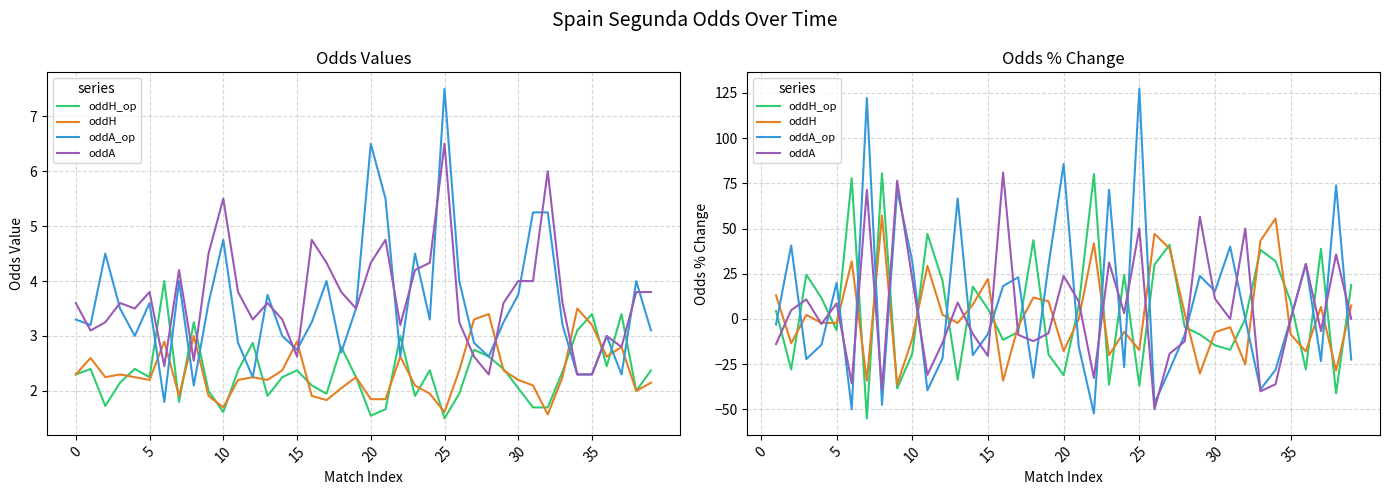

Is this an area chart (filled region under the line)?

No